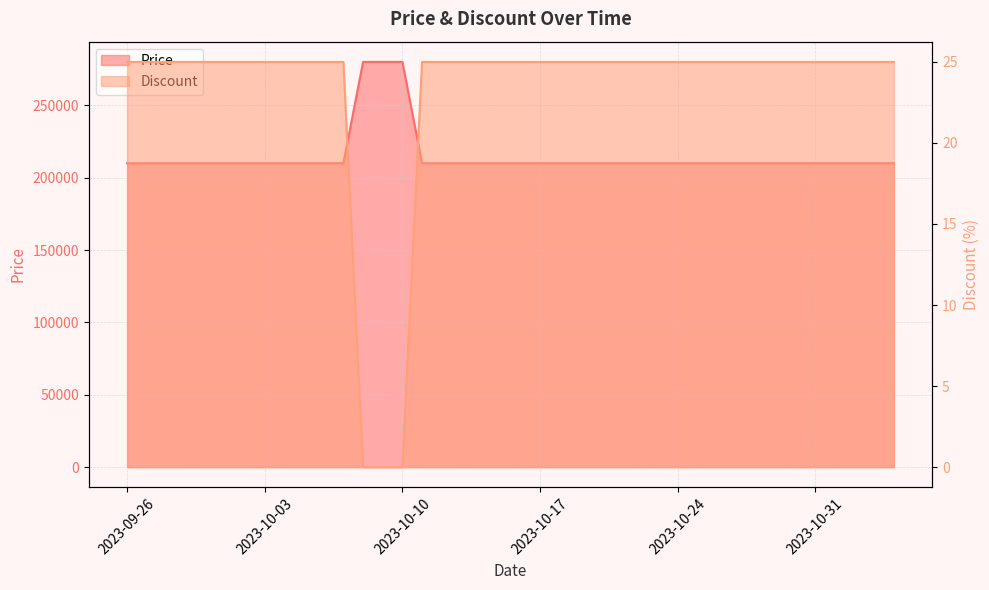

Reading left to right, list all the values displayed in this chart.

Price: 210000	210000	210000	210000	210000	210000	210000	210000	210000	210000	210000	210000	280000	280000	280000	210000	210000	210000	210000	210000	210000	210000	210000	210000	210000	210000	210000	210000	210000	210000	210000	210000	210000	210000	210000	210000	210000	210000	210000	210000
Discount: 25	25	25	25	25	25	25	25	25	25	25	25	0	0	0	25	25	25	25	25	25	25	25	25	25	25	25	25	25	25	25	25	25	25	25	25	25	25	25	25